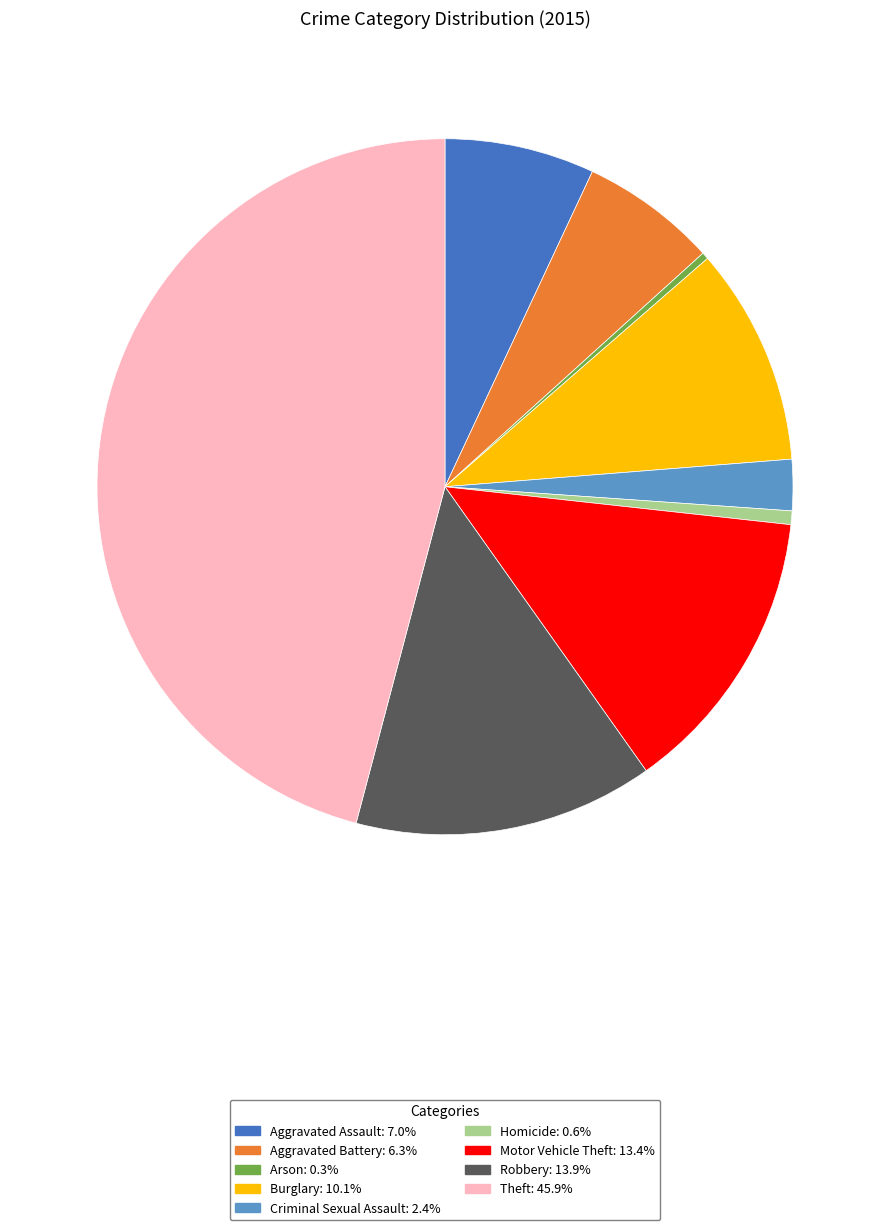

Is there a majority slice in this chart?

No